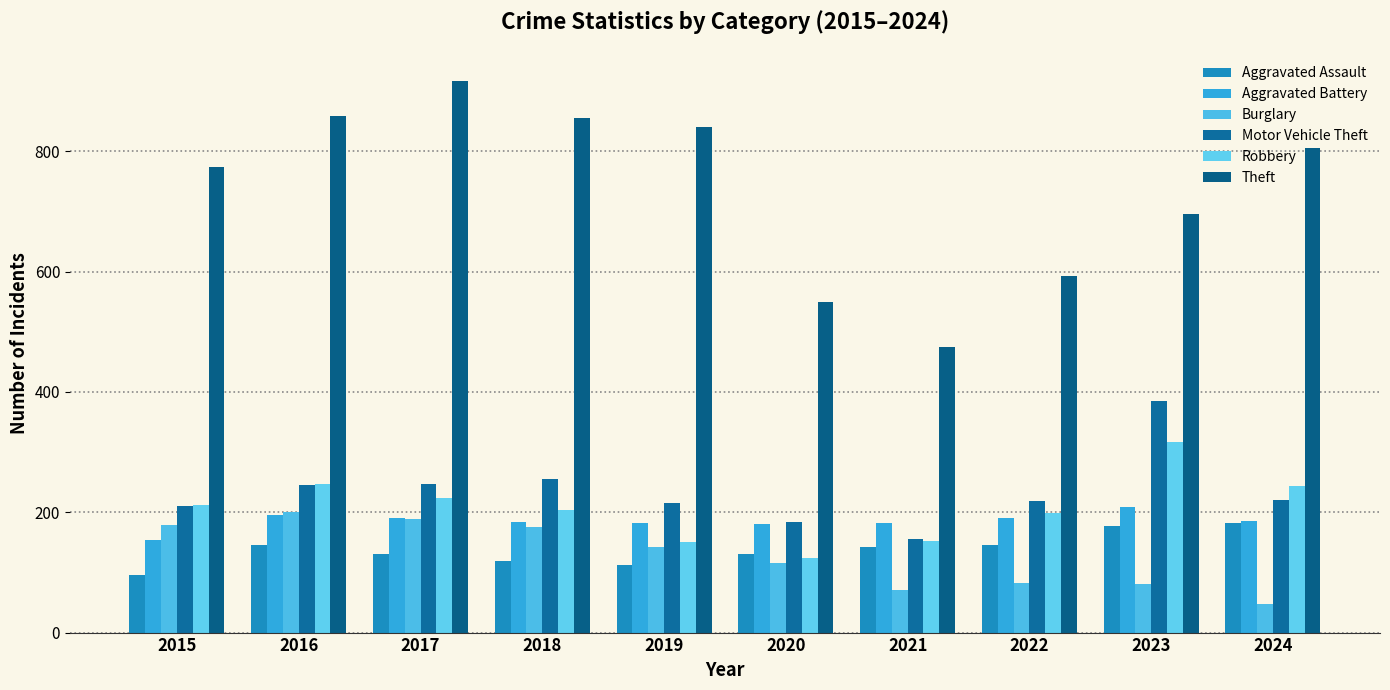

Reading right to left, list all the values displayed in this chart.

Aggravated Assault: 2024=182	2023=177	2022=146	2021=142	2020=131	2019=113	2018=119	2017=131	2016=146	2015=95
Aggravated Battery: 2024=185	2023=209	2022=190	2021=182	2020=180	2019=182	2018=183	2017=191	2016=196	2015=154
Burglary: 2024=47	2023=81	2022=82	2021=71	2020=115	2019=143	2018=176	2017=189	2016=201	2015=178
Motor Vehicle Theft: 2024=220	2023=385	2022=219	2021=156	2020=184	2019=216	2018=256	2017=247	2016=245	2015=211
Robbery: 2024=243	2023=316	2022=198	2021=153	2020=124	2019=150	2018=204	2017=224	2016=247	2015=212
Theft: 2024=806	2023=696	2022=592	2021=474	2020=550	2019=841	2018=856	2017=916	2016=858	2015=774